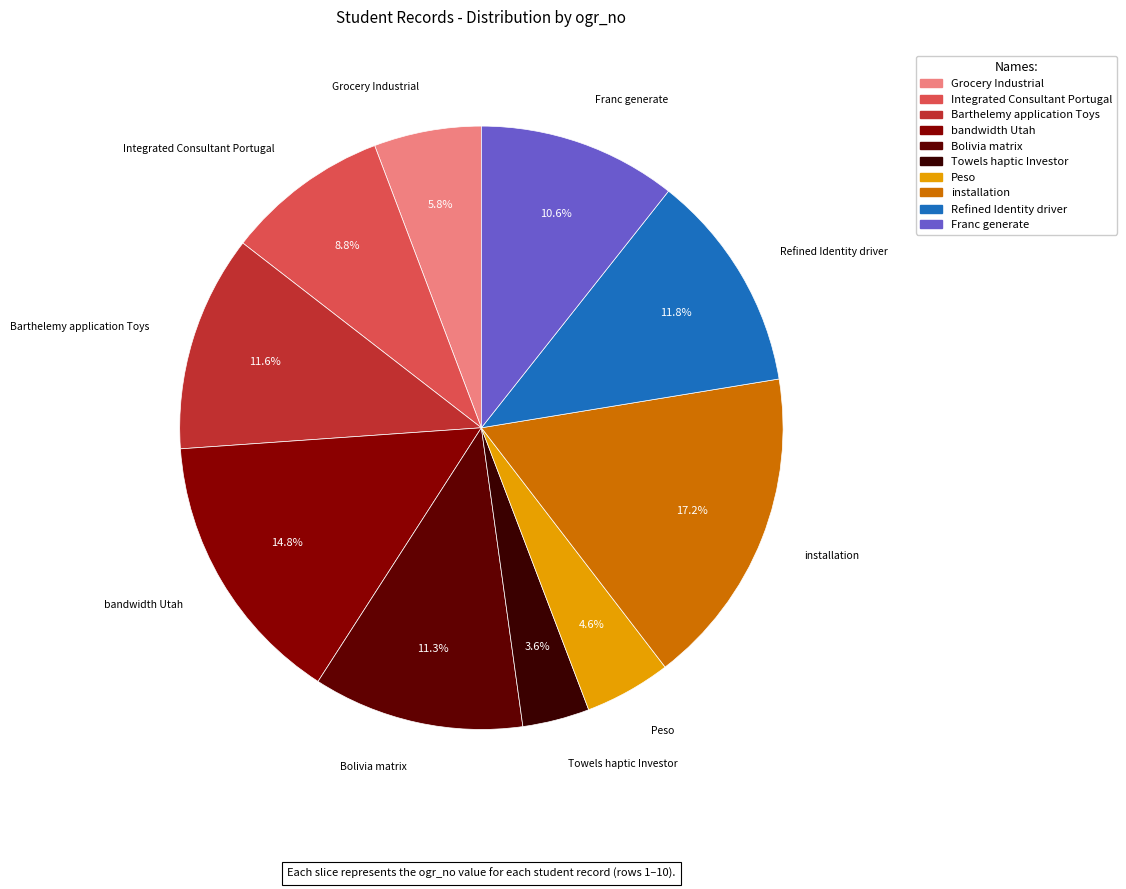

Which has a higher value, Bolivia matrix or Grocery Industrial?

Bolivia matrix